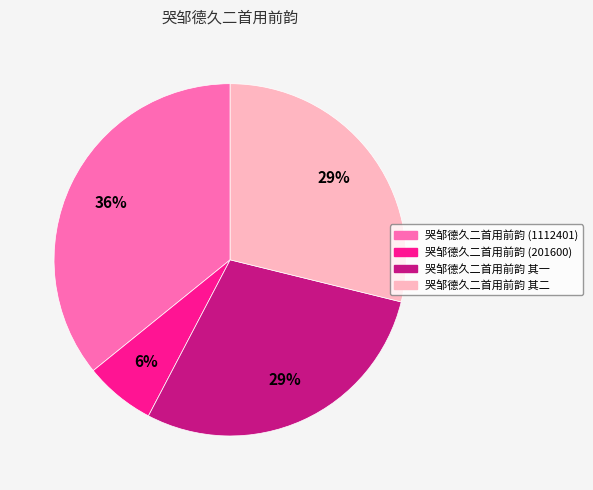

Which slice is the largest?

哭邹德久二首用前韵 (1112401)